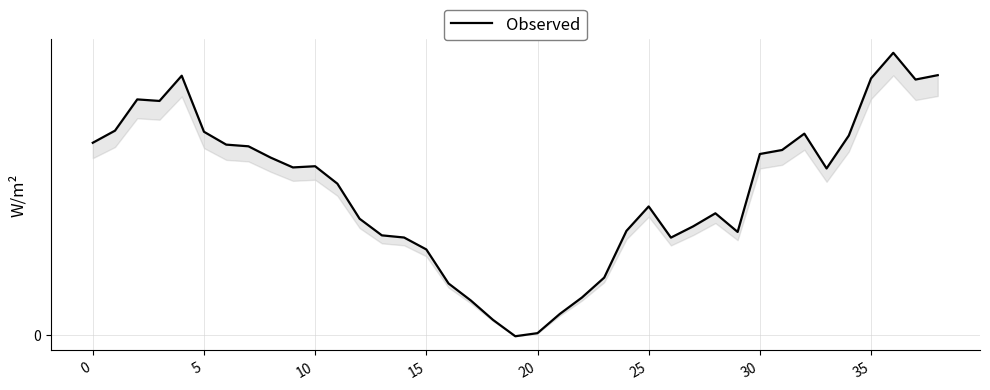

Does the chart display data point markers on the line(s)?

No